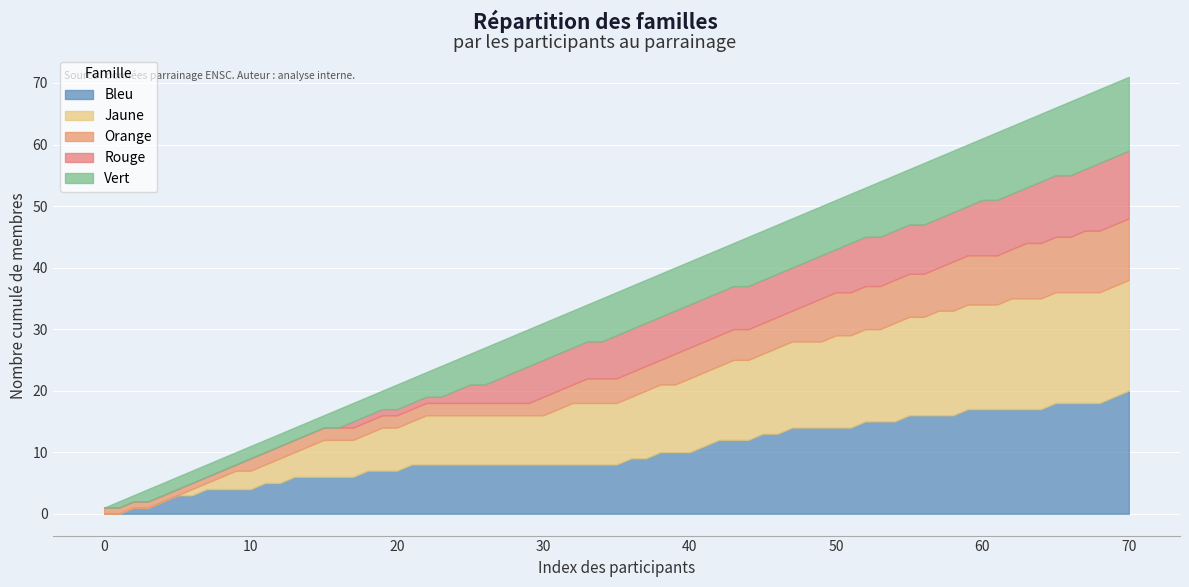

True or false: Vert has more than 2 points higher than both neighbors.

False